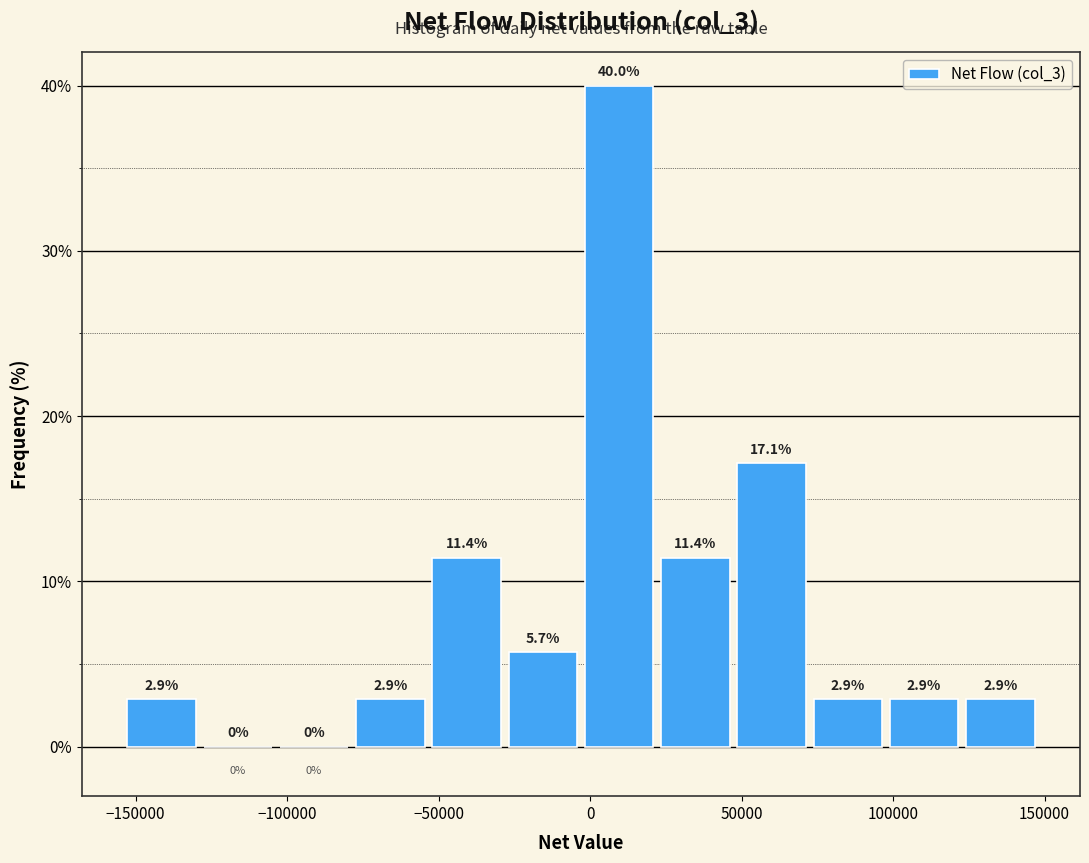

What is the height of the bar covering 100000 to 125000 on the x-axis? The bar edges are not printed on the chart, so give them approximately, as read against the axis.

2.9